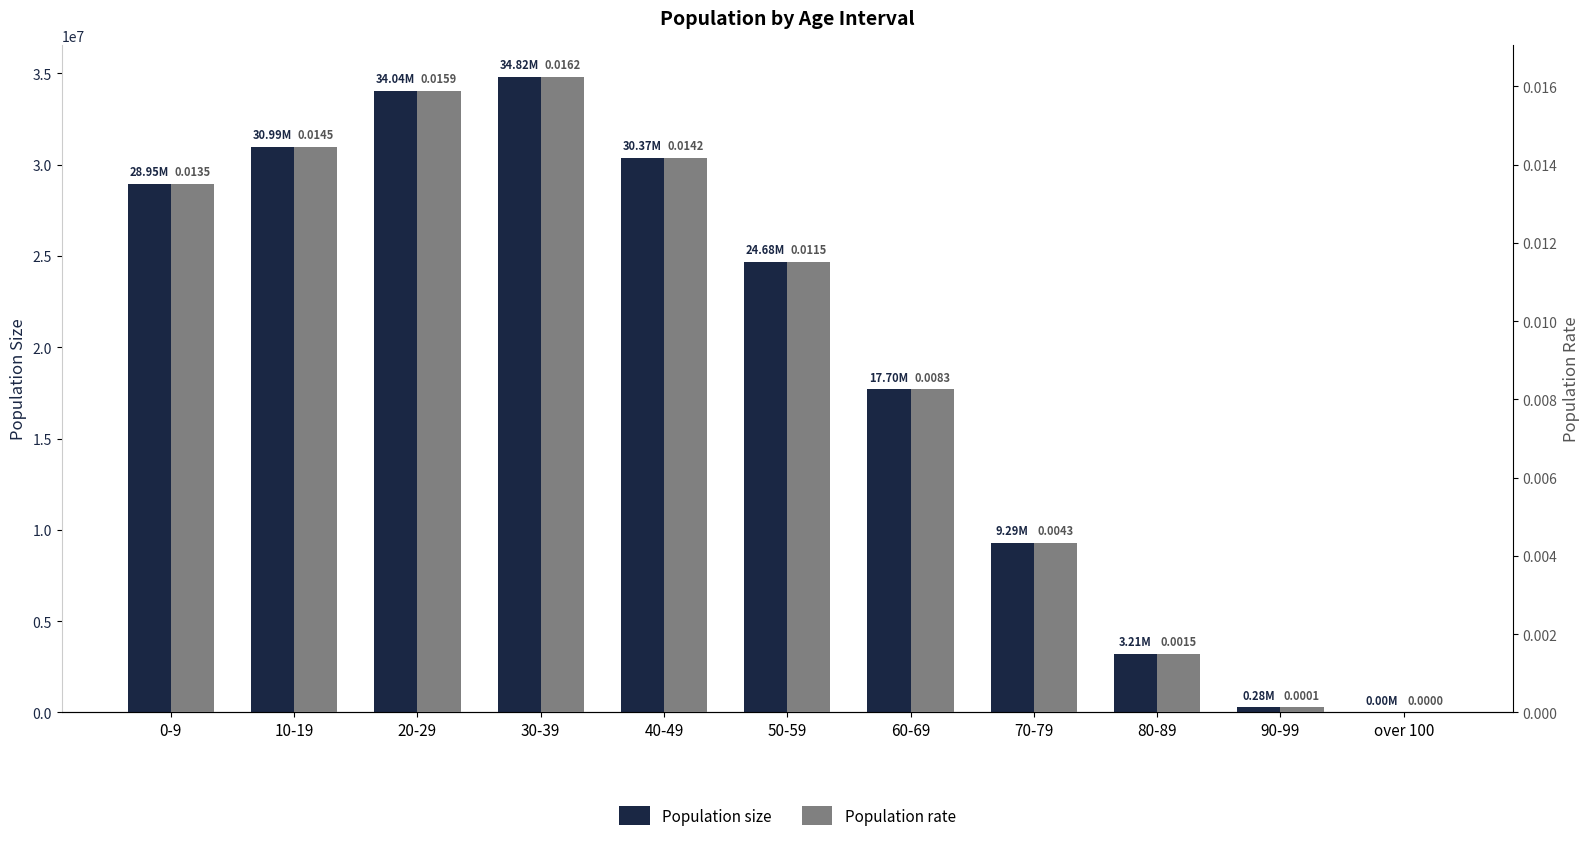

What is the approximate value of Population size at 80-89?

3213211.0